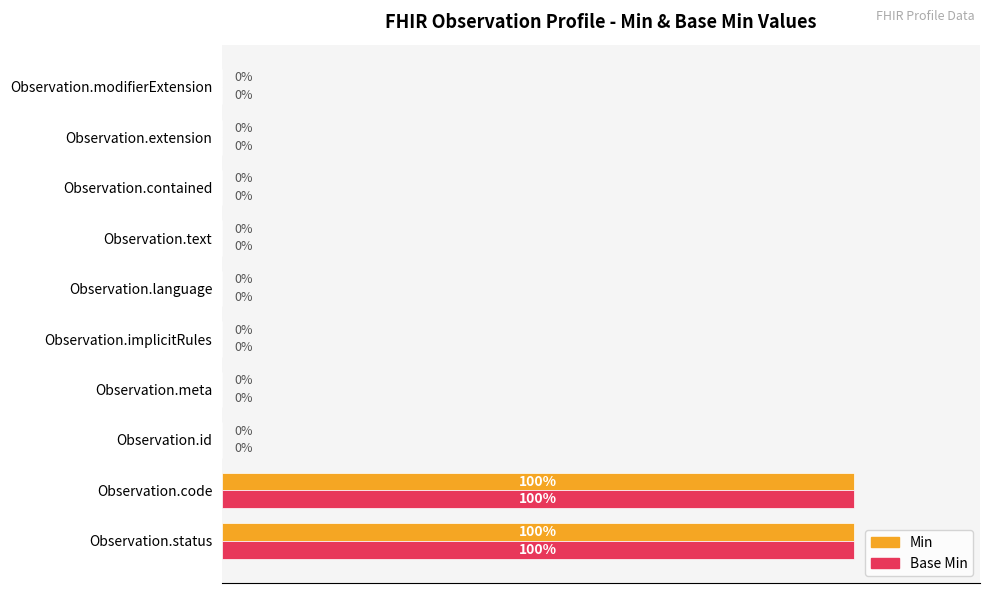

What are all the series names shown in the legend?

Min, Base Min